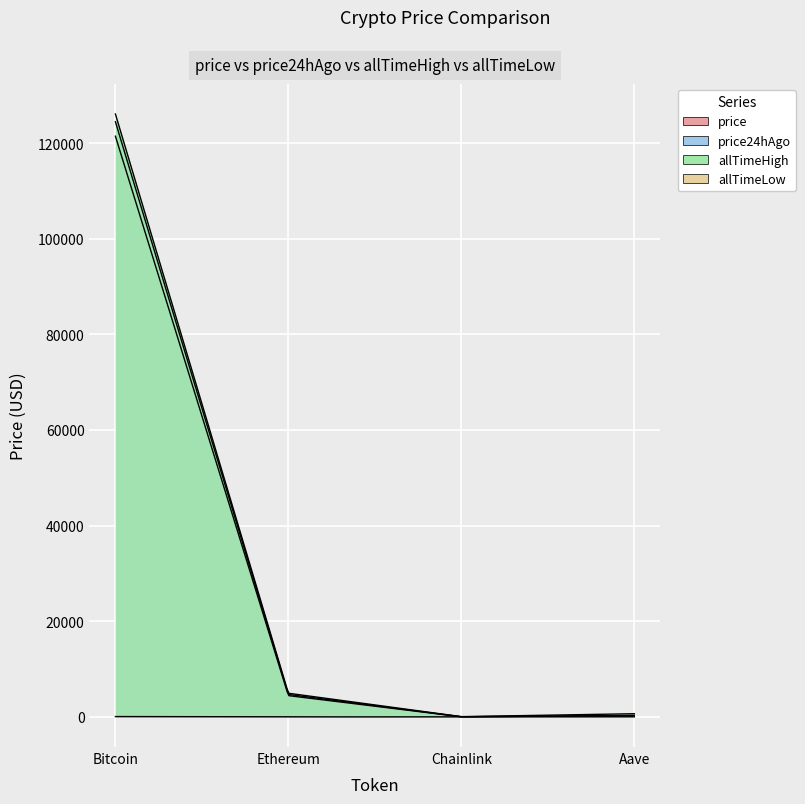

Which category has the highest value in the price24hAgo series?

Bitcoin